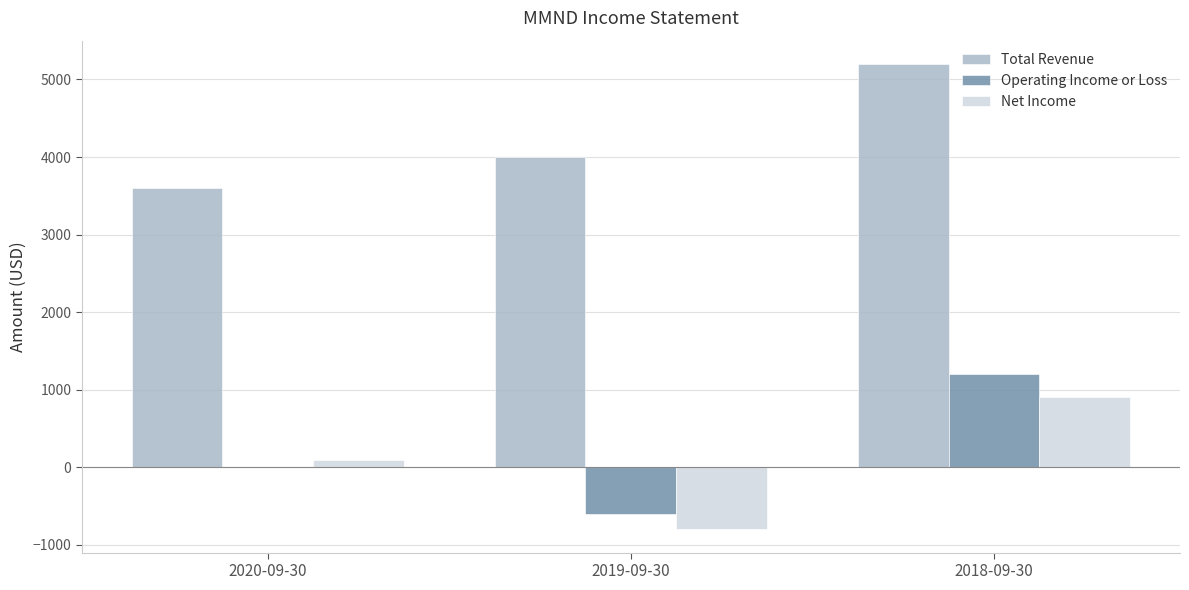

Reading left to right, what are all the values shown in this chart?

Total Revenue: 3600	4000	5200
Operating Income or Loss: 0	-600	1200
Net Income: 100	-800	900